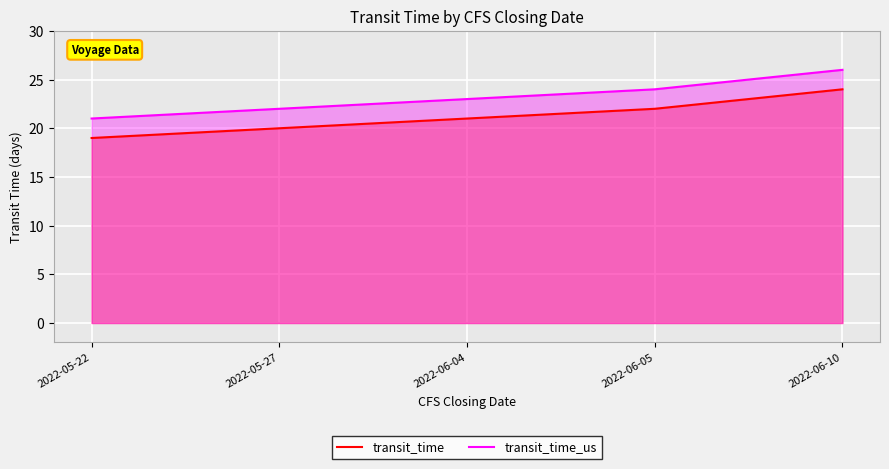

Reading left to right, transcribe all the data shown in this chart.

transit_time: 2022-05-22=19	2022-05-27=20	2022-06-04=21	2022-06-05=22	2022-06-10=24
transit_time_us: 2022-05-22=21	2022-05-27=22	2022-06-04=23	2022-06-05=24	2022-06-10=26